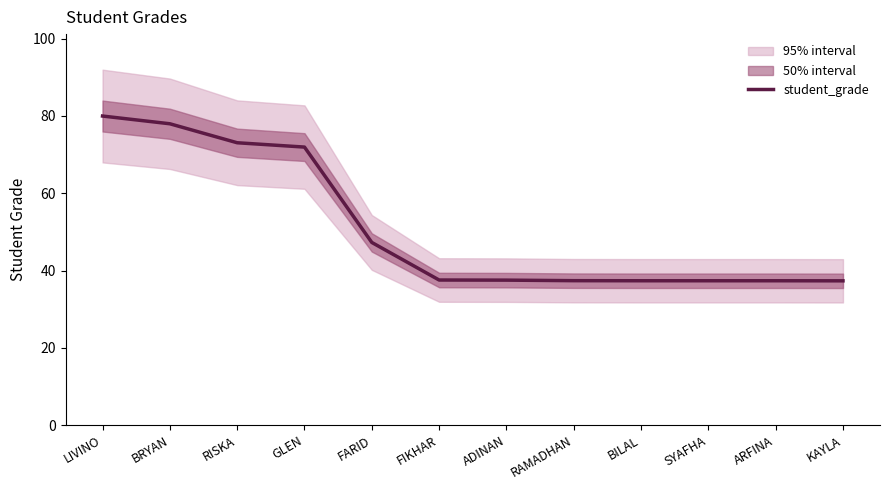

How many categories are shown in the chart?

12